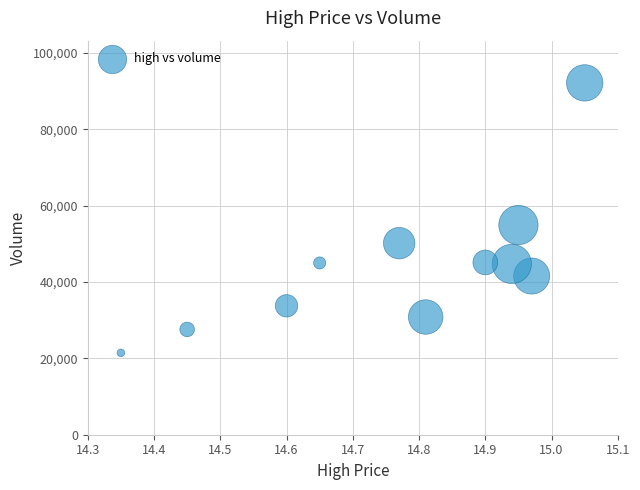

What Y value in the scatter plot is closest to 56798?

54927.1